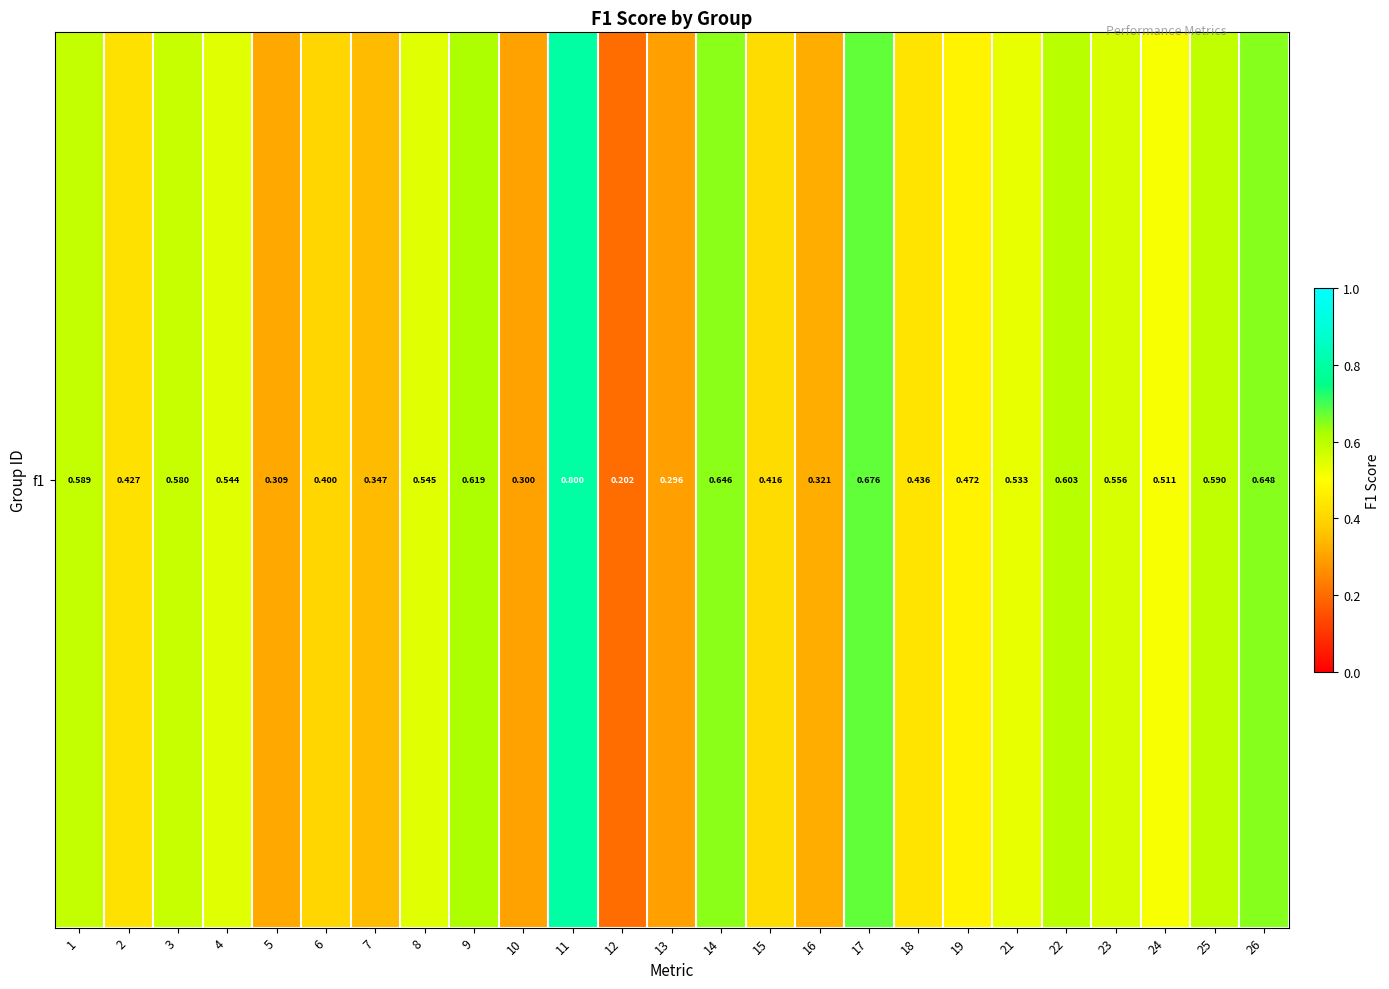

Which has a higher value, 15 or 14?

14